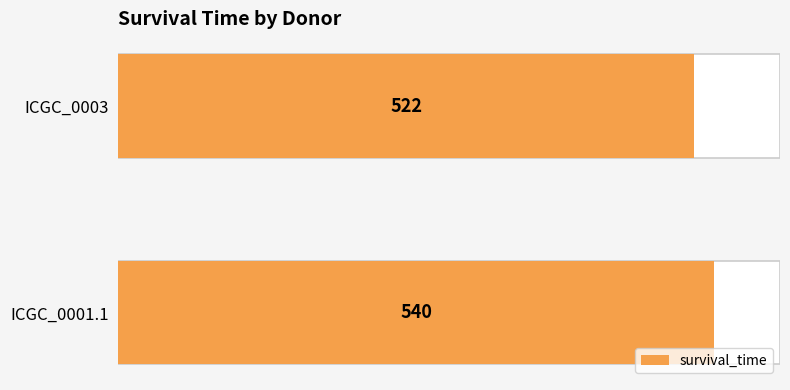

Approximately how many times larger is the value at ICGC_0003 compared to ICGC_0001.1?

1.0